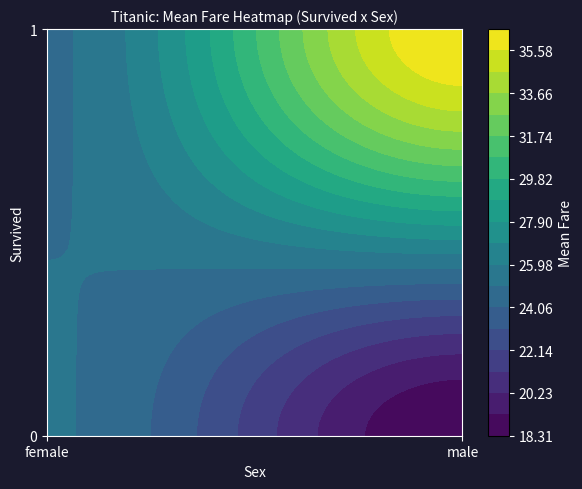

How many data points are above 25?

2